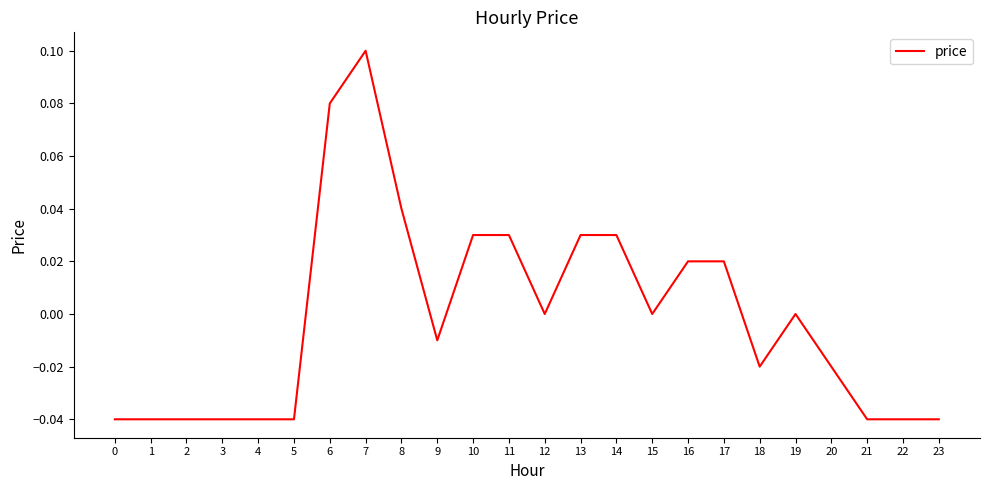

True or false: the data shows 0.0 at 19.

True